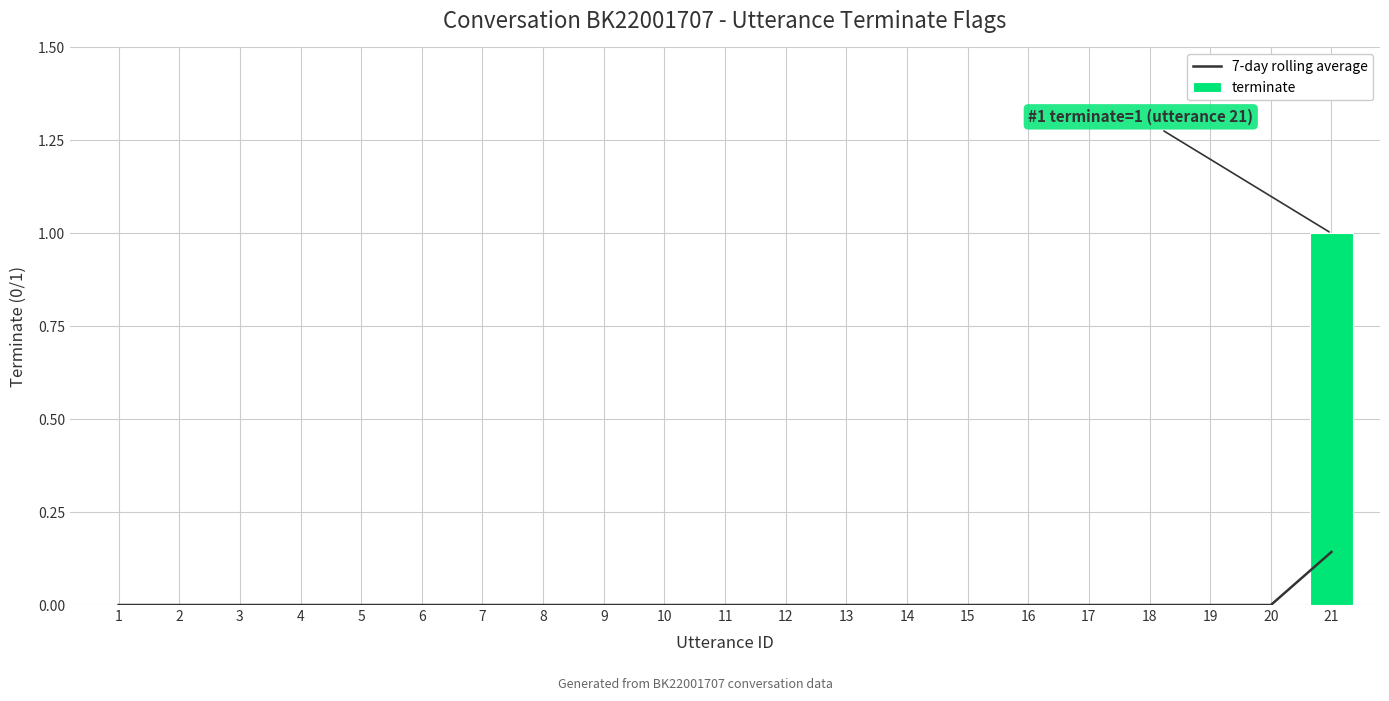

Which series changed the most between 12 and 17?

7-day rolling average